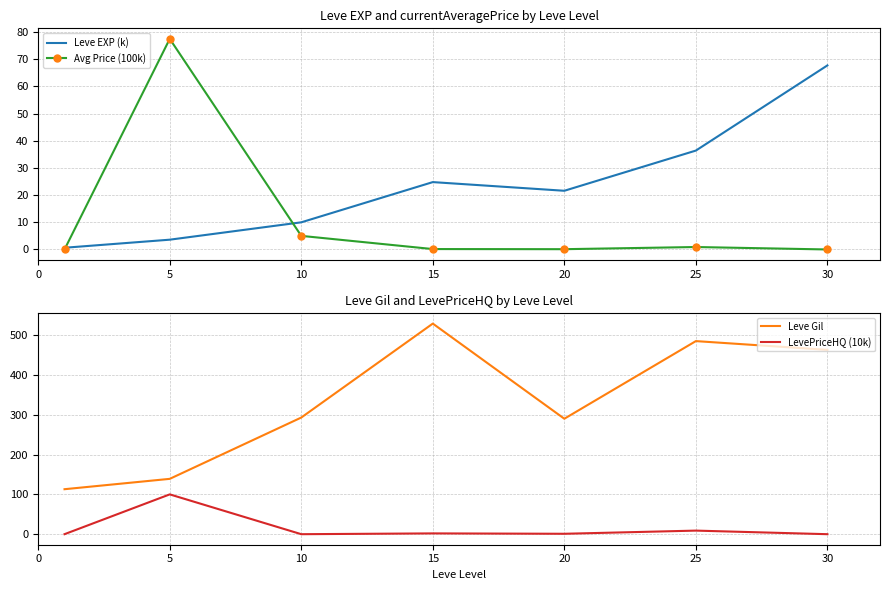

How many distinct data groups are displayed?

4